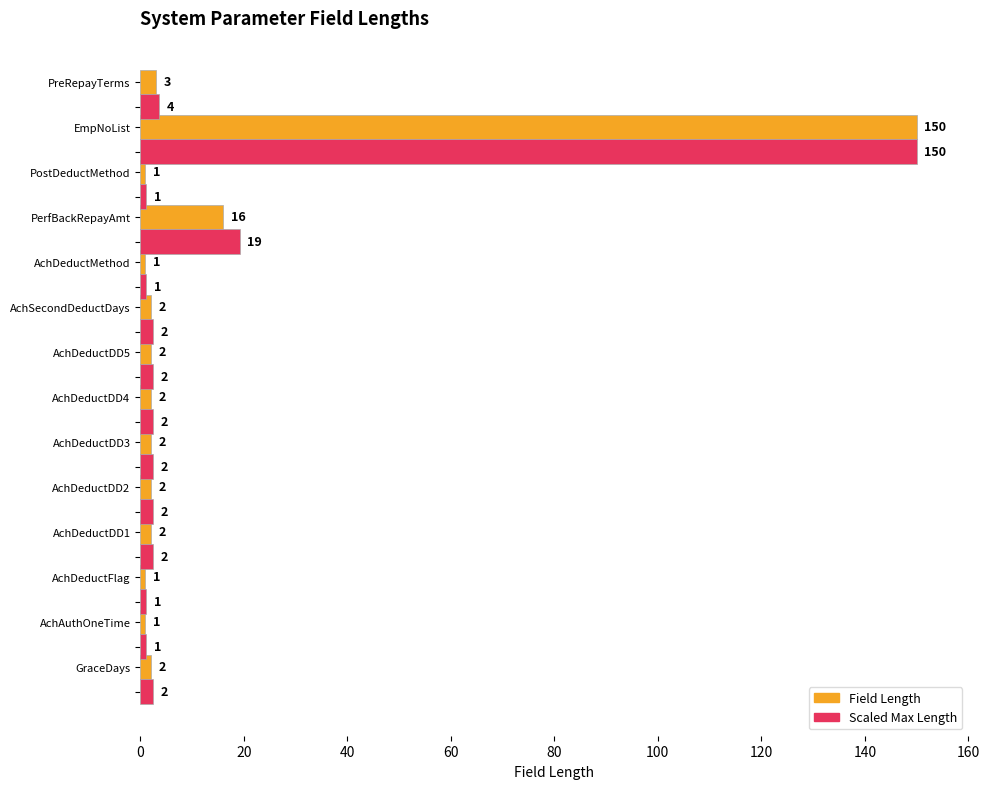

At which label is Scaled Max Length closest to 75?

PerfBackRepayAmt